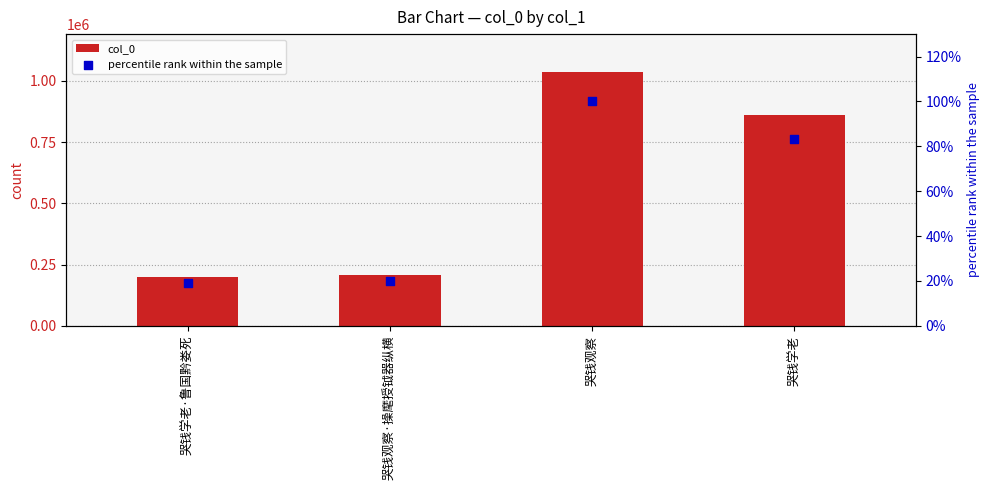

What is the total value across all series at 哭钱观察?

1035754.0